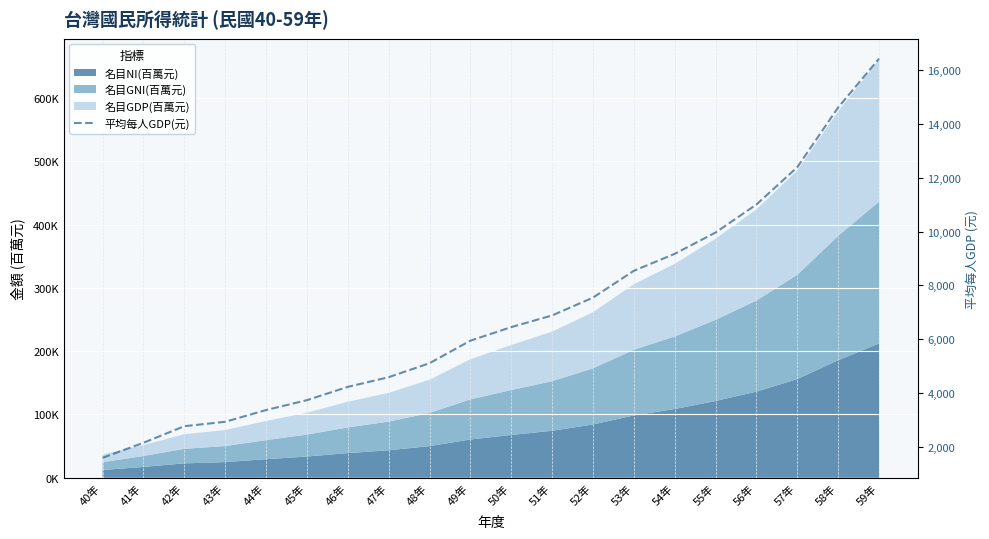

List the labels in order of value, smallest first.

40年, 41年, 42年, 43年, 44年, 45年, 46年, 47年, 48年, 49年, 50年, 51年, 52年, 53年, 54年, 55年, 56年, 57年, 58年, 59年